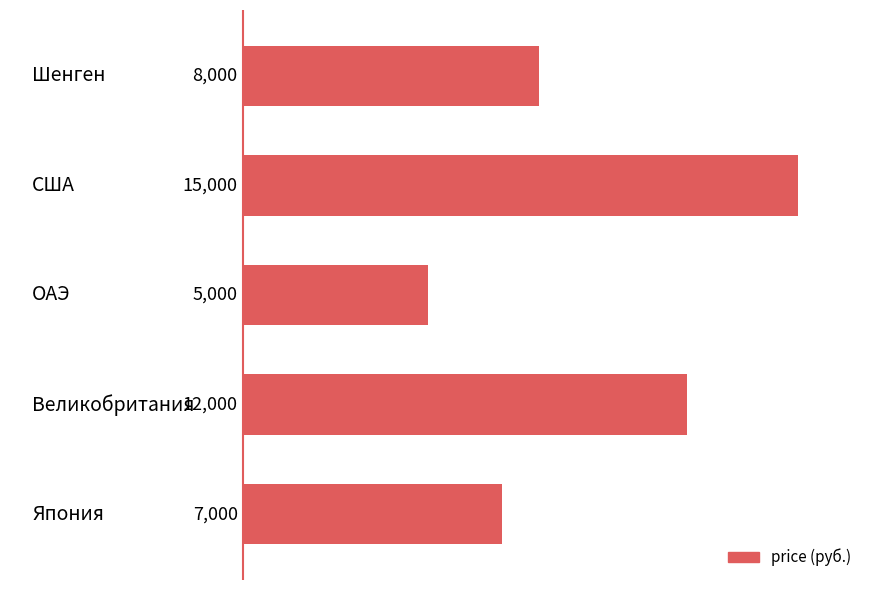

How many values are between 7000 and 12000?

3